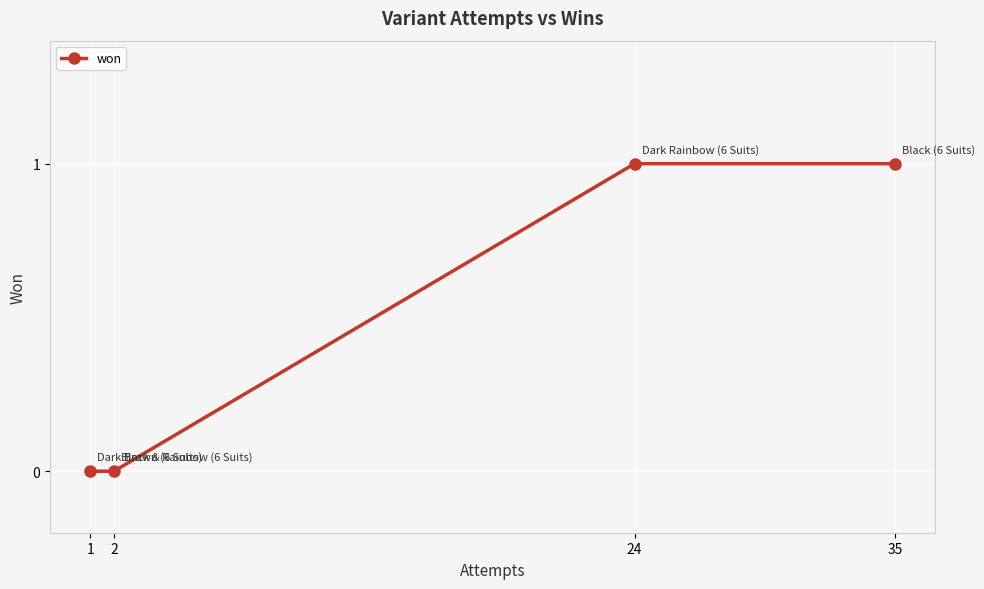

Which has a higher value, 1 or 24?

24